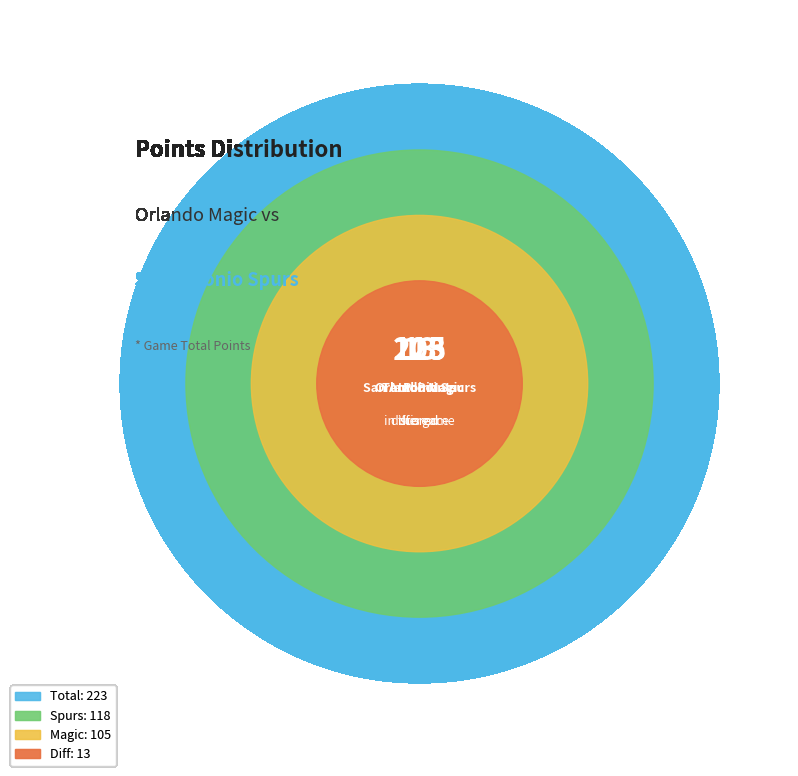

To the nearest percent, what is the difference between the San Antonio Spurs and Orlando Magic slice percentages?

6%